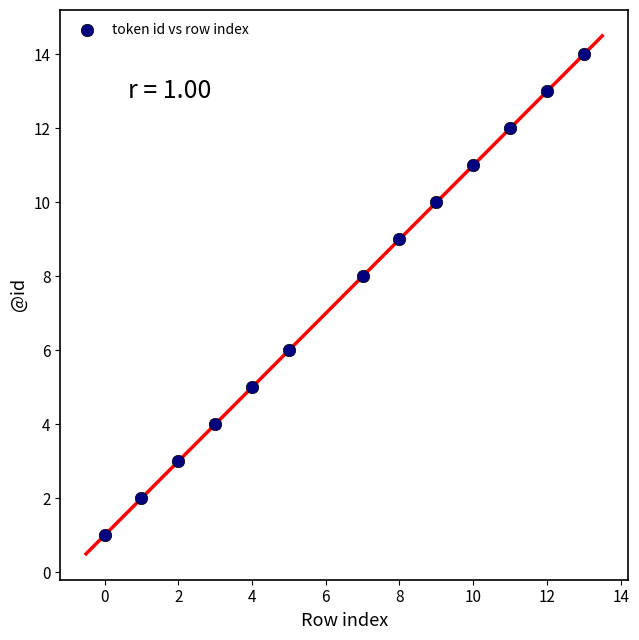

What is the range of X values (max minus min)?

13